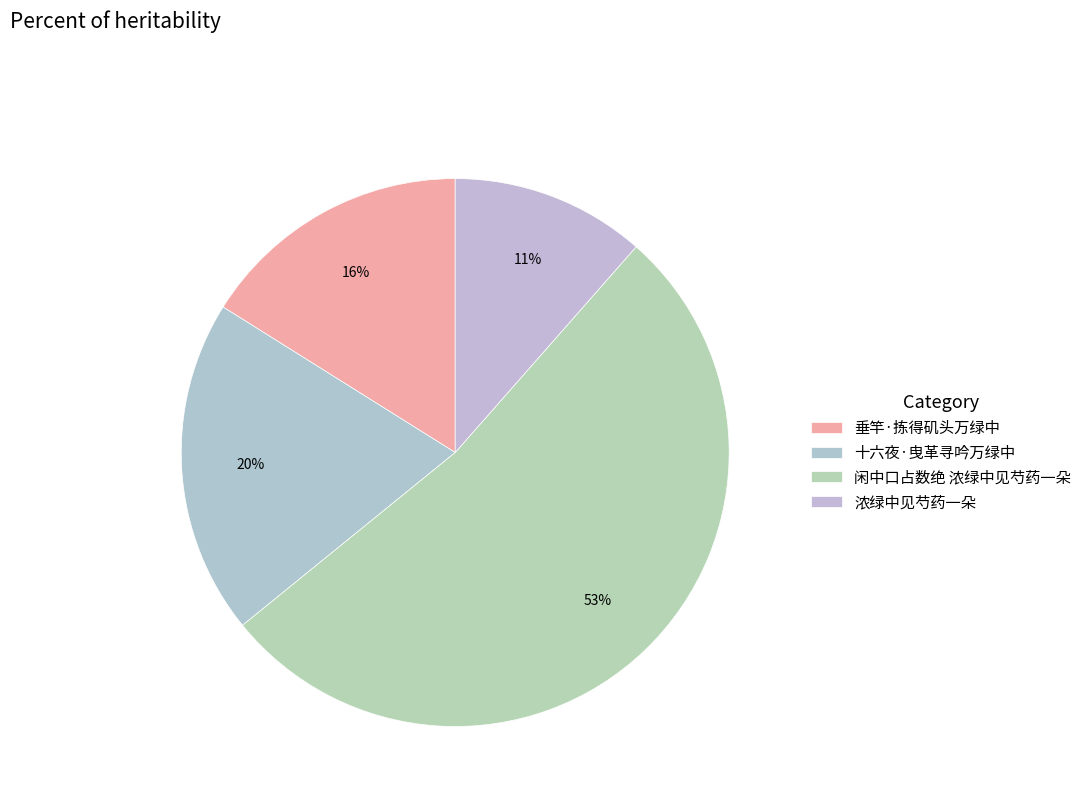

Rank the categories by value from highest to lowest.

闲中口占数绝 浓绿中见芍药一朵, 十六夜·曳革寻吟万绿中, 垂竿·拣得矶头万绿中, 浓绿中见芍药一朵